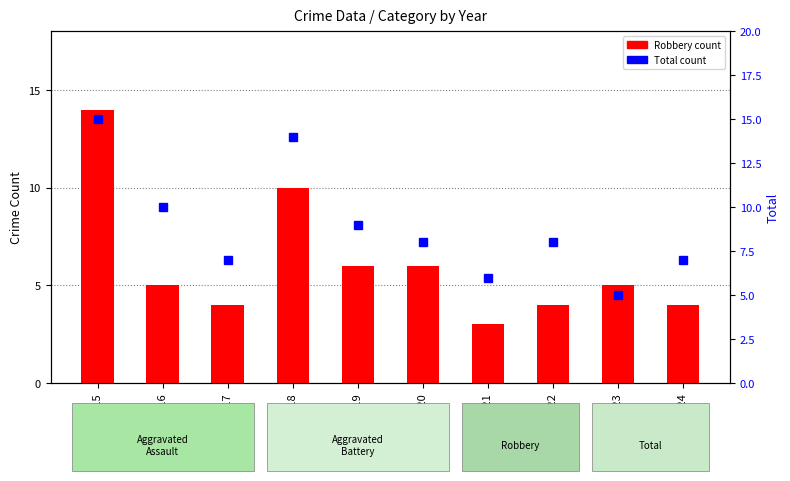

At 2016, list the series in order from smallest to largest.

Robbery, Total